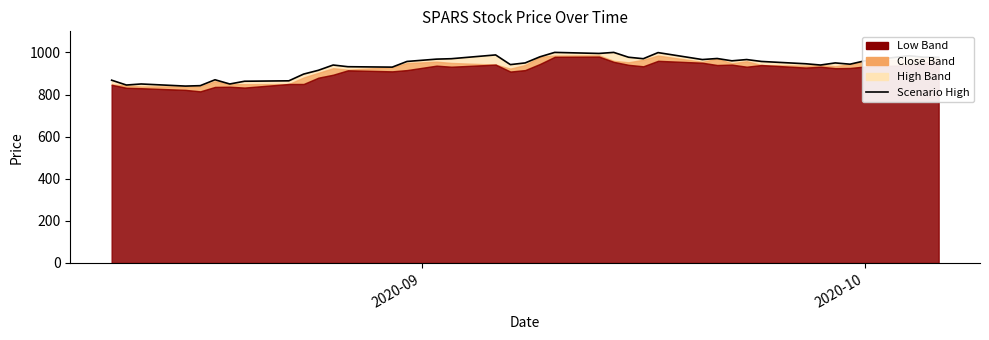

What is the minimum value shown in the chart?

840